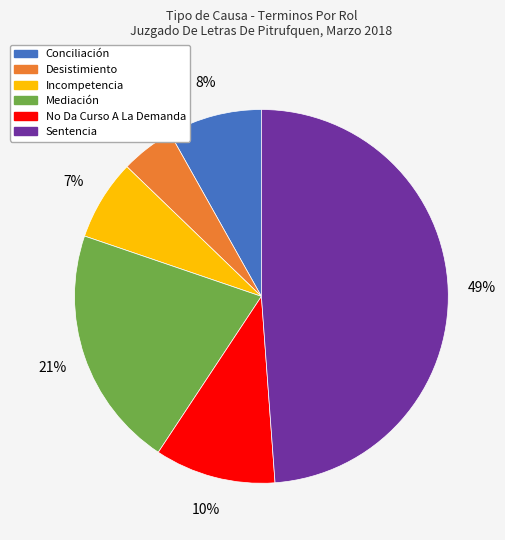

To the nearest percent, what percentage of the pie is No Da Curso A La Demanda?

10%